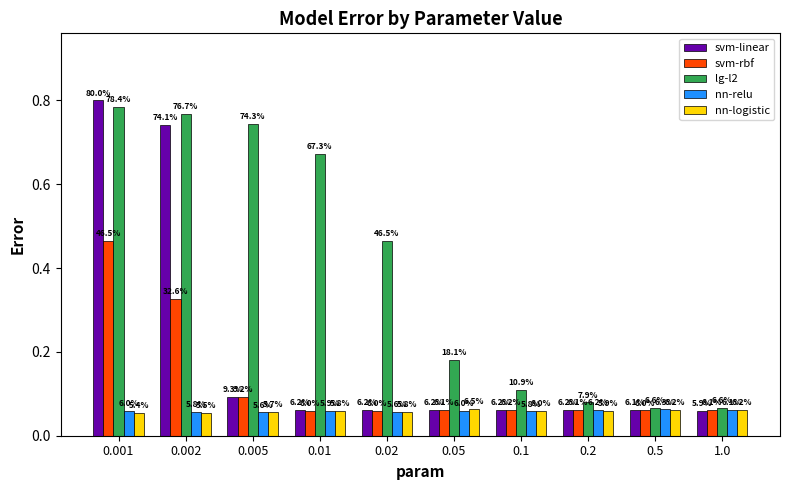

What are all the series names shown in the legend?

svm-linear, svm-rbf, lg-l2, nn-relu, nn-logistic